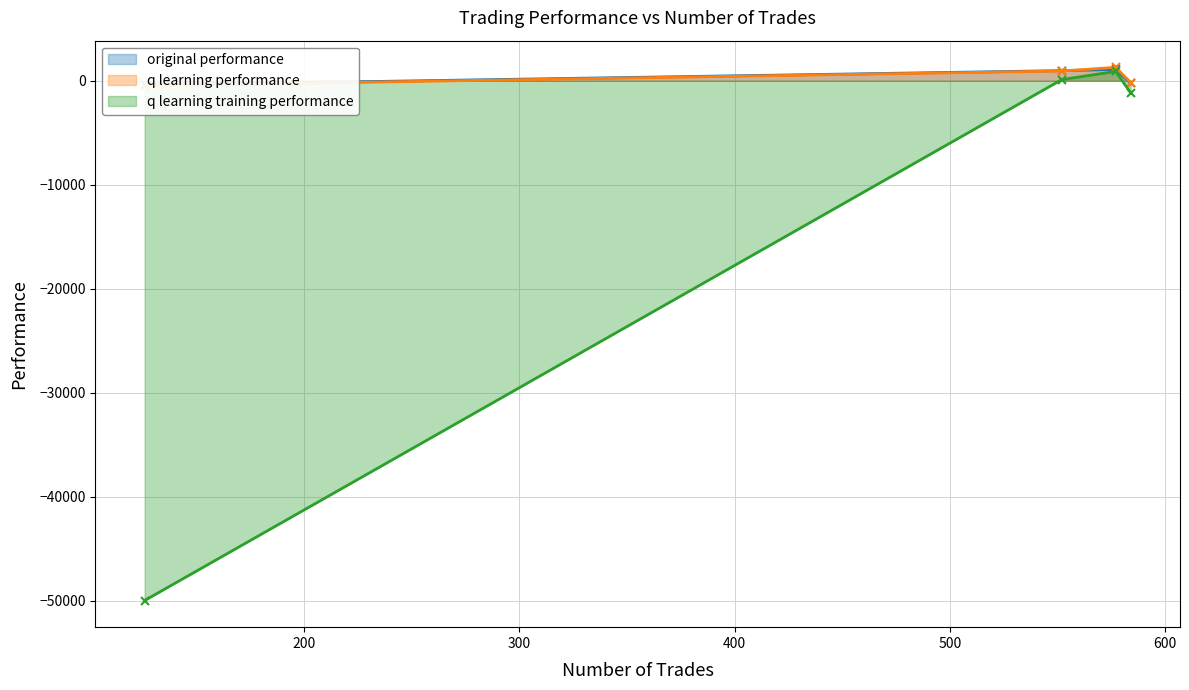

What is the minimum value for original performance?

-417.5